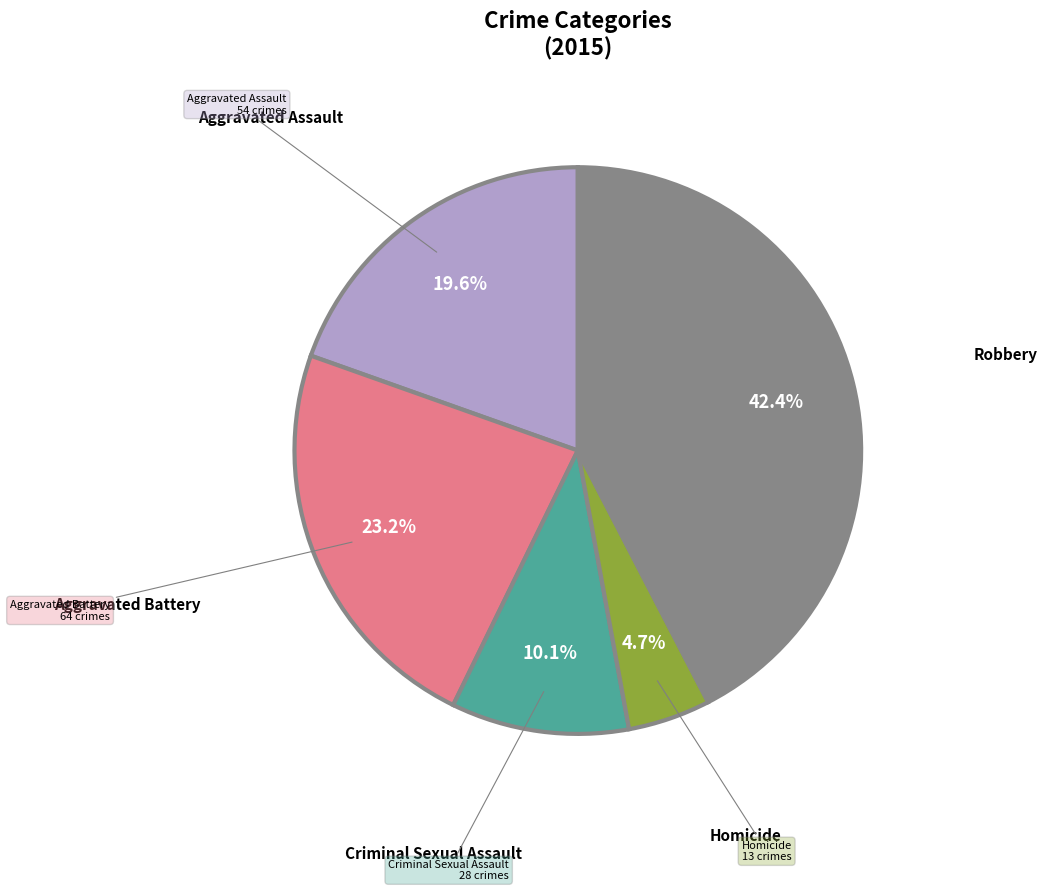

Is there any slice that represents more than half of the pie?

No